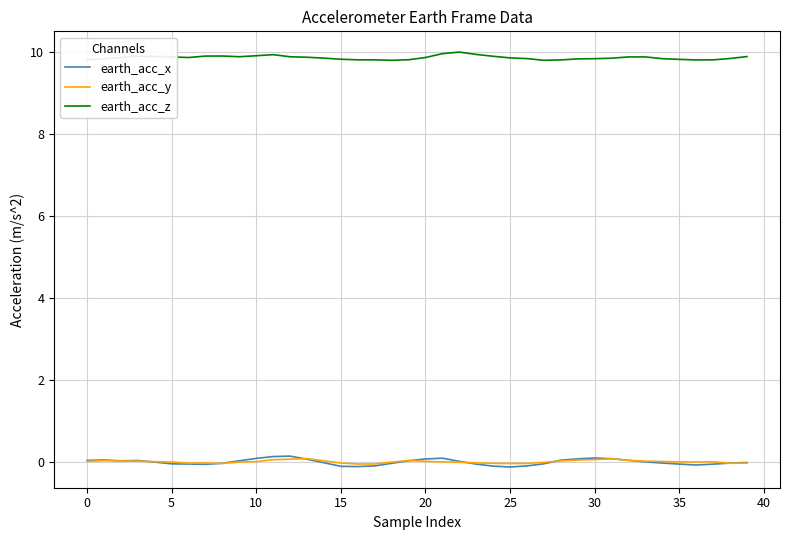

Count the number of data series in this chart.

3